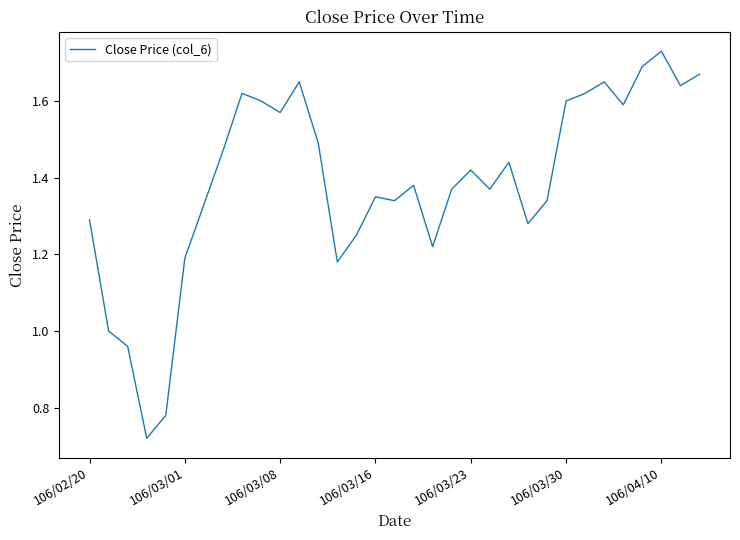

Does the chart have visible grid lines?

No